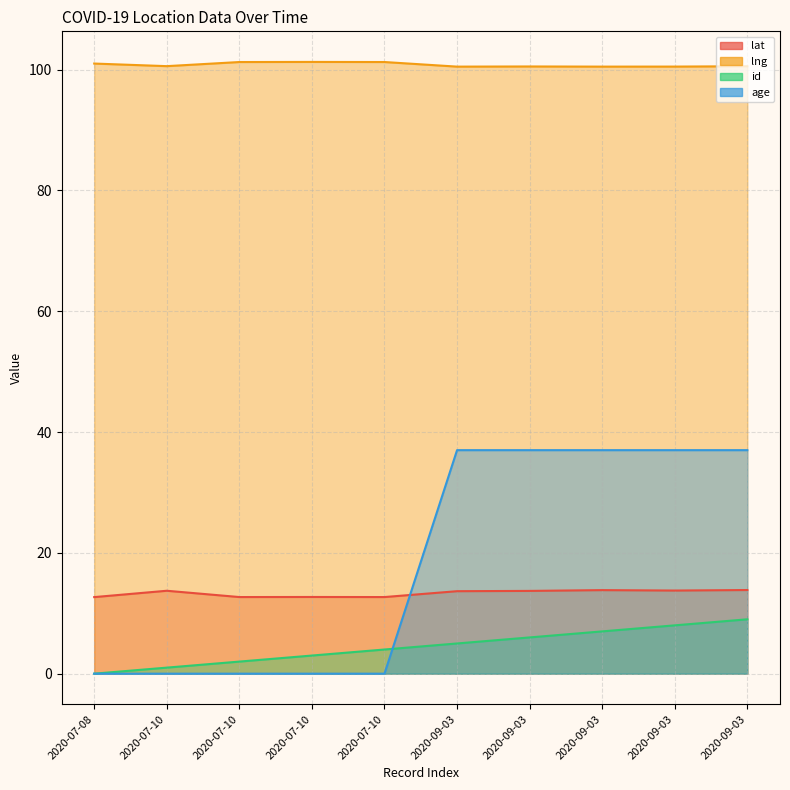

Reading left to right, what are all the values shown in this chart?

lat: 12.7	13.7	12.7	12.7	12.7	13.7	13.7	13.8	13.8	13.8
lng: 101.0	100.6	101.2	101.3	101.3	100.5	100.5	100.5	100.5	100.6
id: 0.0	1.0	2.0	3.0	4.0	5.0	6.0	7.0	8.0	9.0
age: 0.0	0.0	0.0	0.0	0.0	37.0	37.0	37.0	37.0	37.0